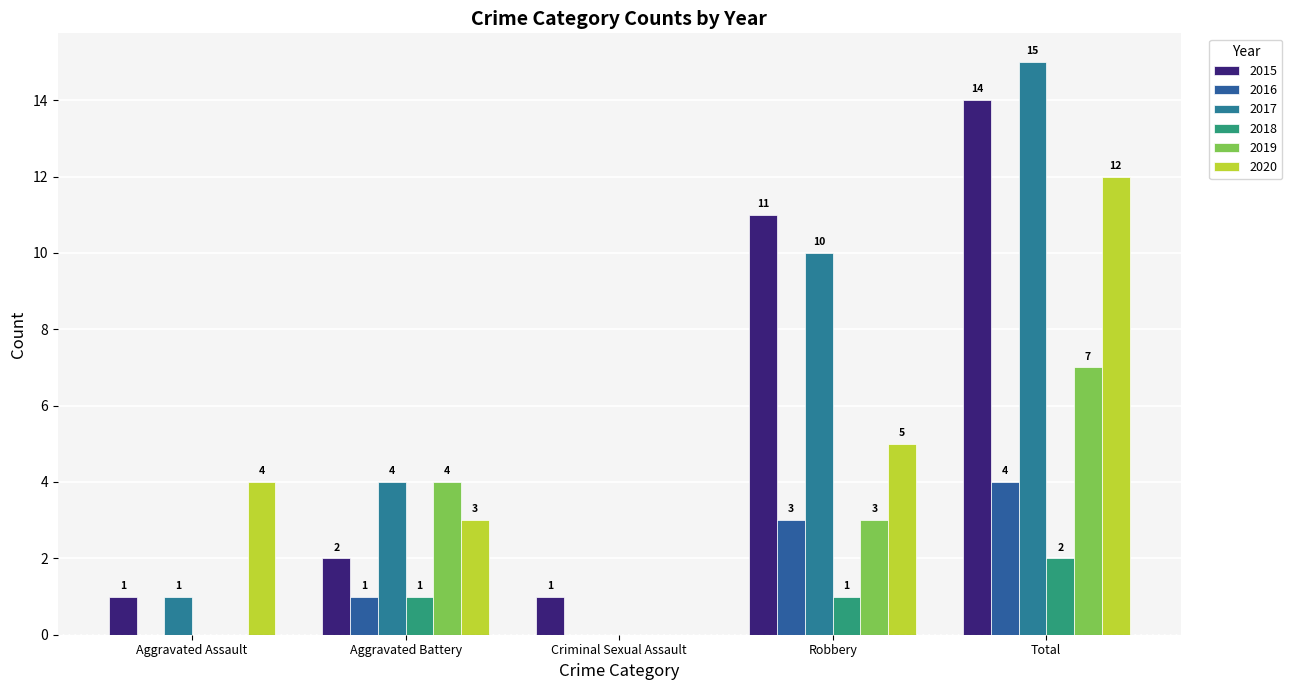

Reading right to left, transcribe all the data shown in this chart.

2015: 14	11	1	2	1
2016: 4	3	0	1	0
2017: 15	10	0	4	1
2018: 2	1	0	1	0
2019: 7	3	0	4	0
2020: 12	5	0	3	4